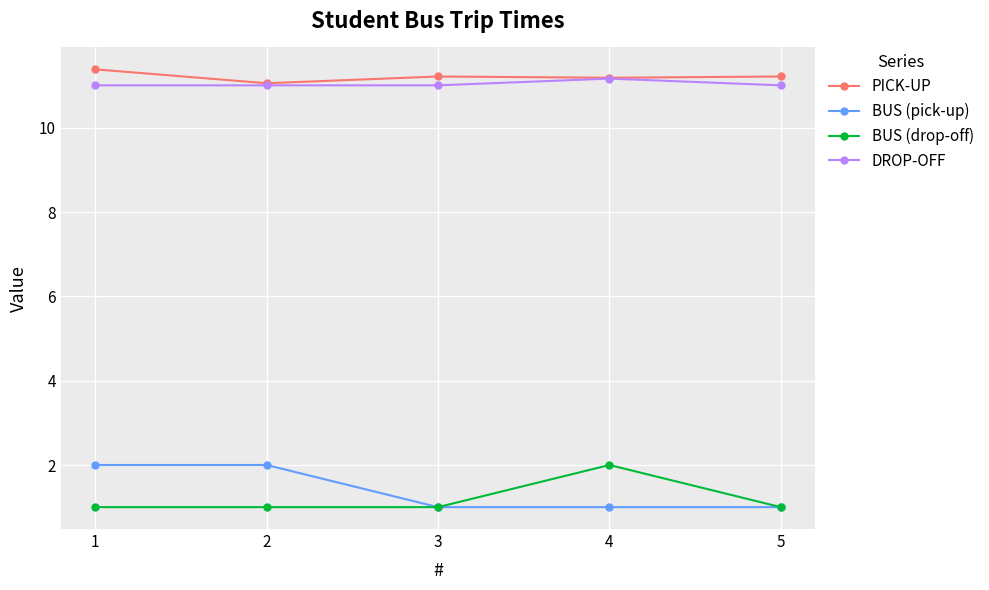

Which series changed the most between 4 and 5?

BUS (drop-off)